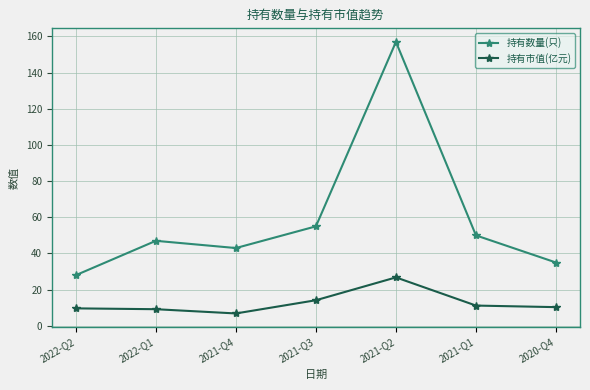

At which label is 持有数量(只) closest to 92?

2021-Q3